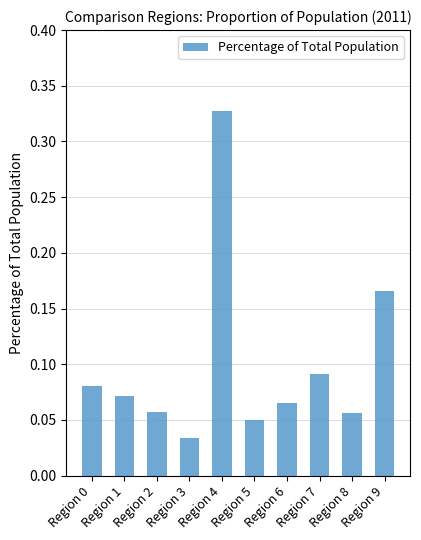

At which label is the value closest to 0?

Region 3